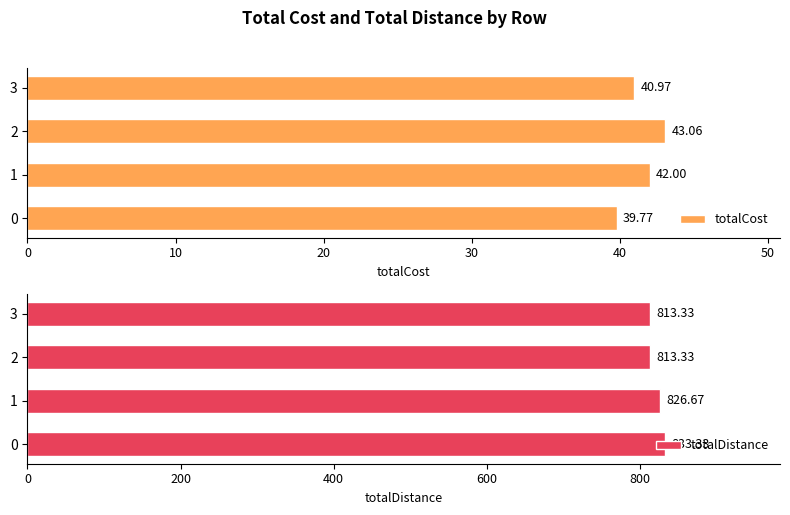

What is the difference between the second highest and second lowest values in the totalCost series?

1.0